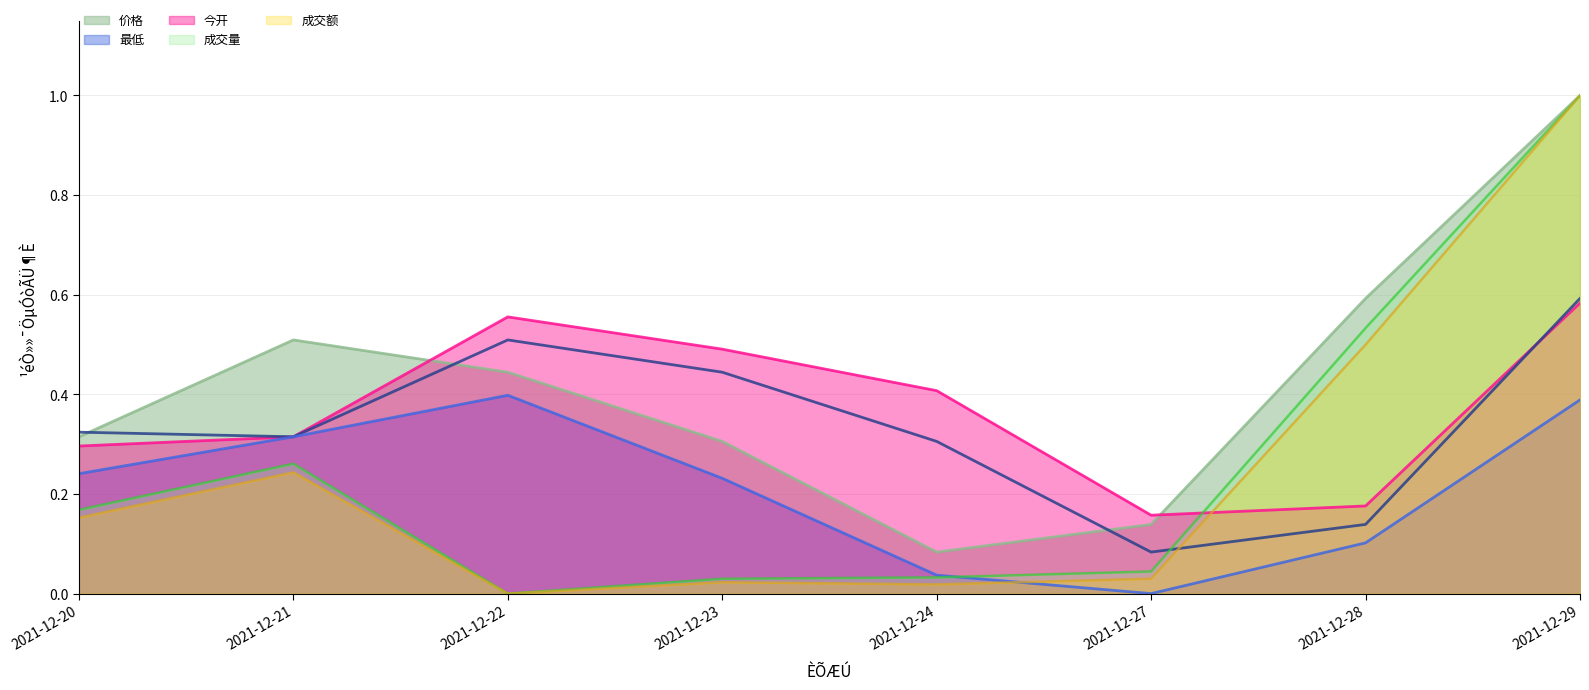

True or false: 价格 has a value of 0.2 at 2021-12-27.

False